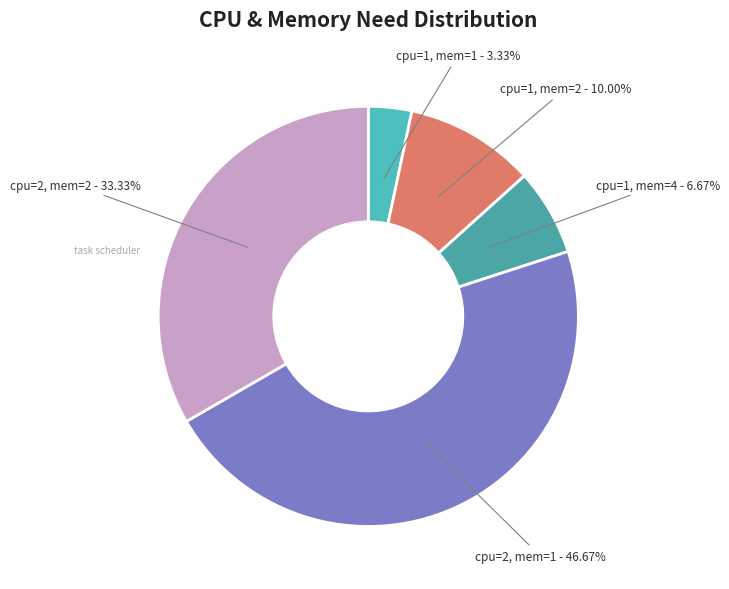

Combined, do cpu=2, mem=2 and cpu=1, mem=2 account for over 50%?

No